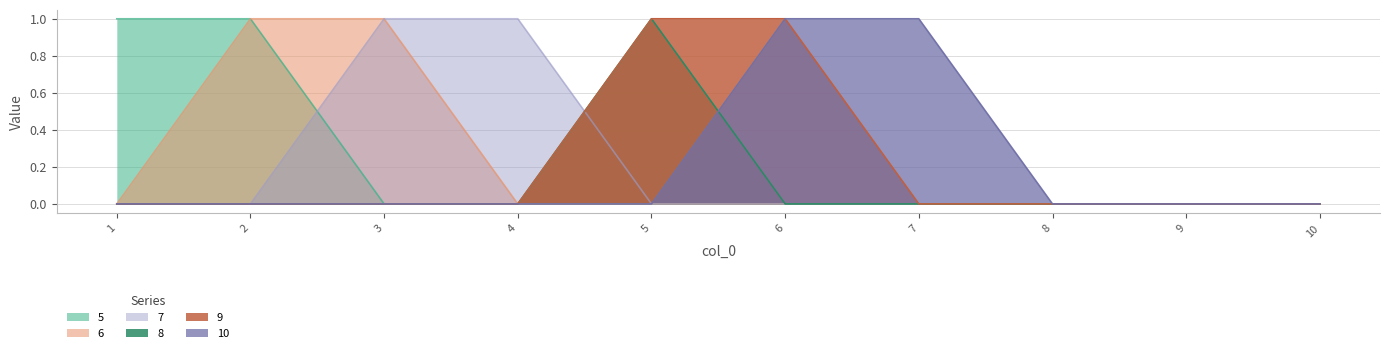

How many intersections are there between 10 and 8?

1